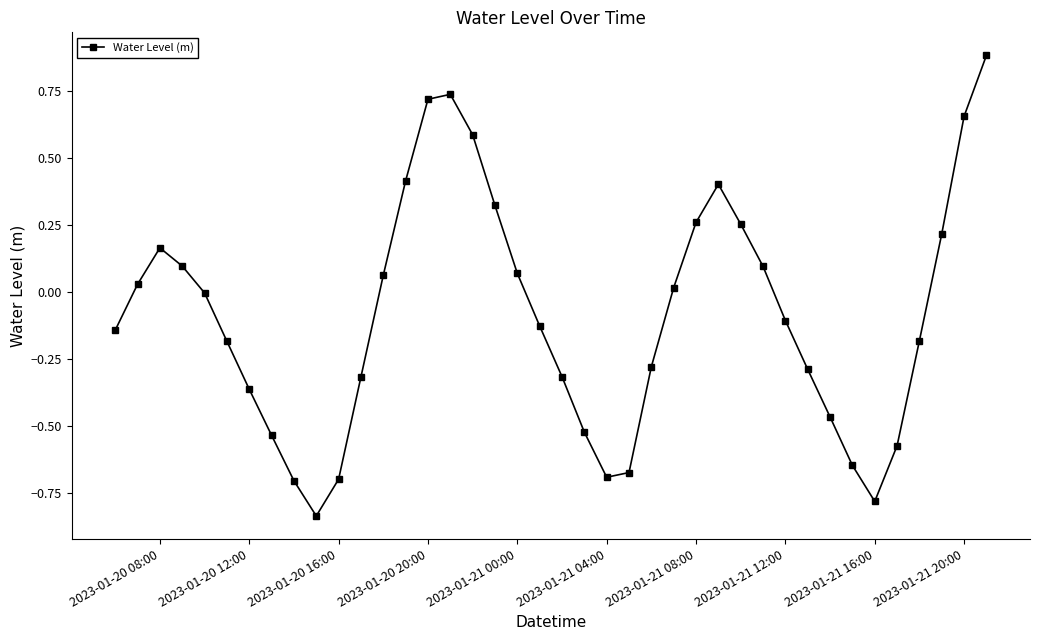

What is the difference between the second highest and minimum values?

1.6